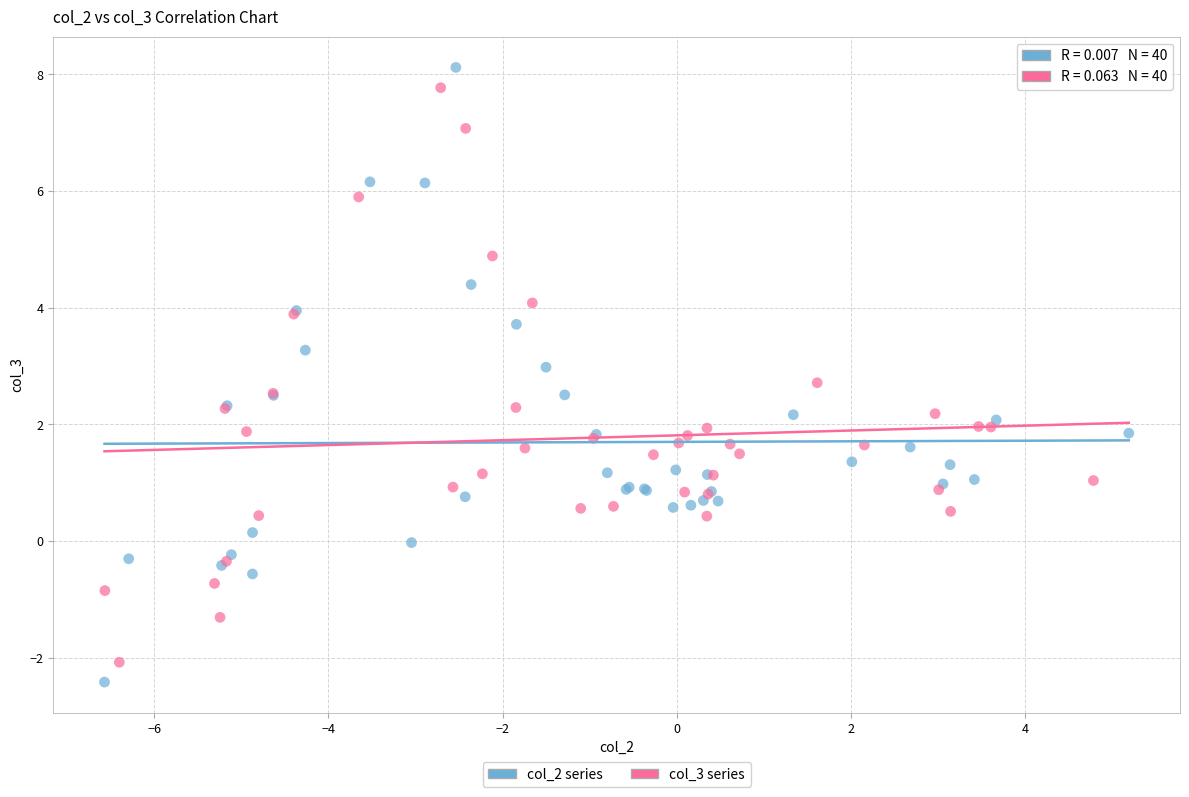

Which series has the largest Y range (max minus min)?

col_2 series